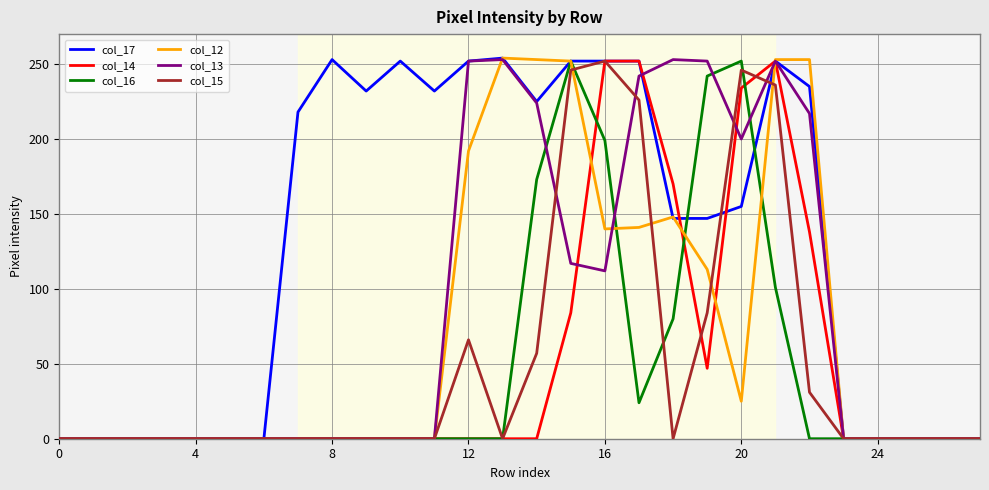

Which series has the largest total across all categories?

col_17